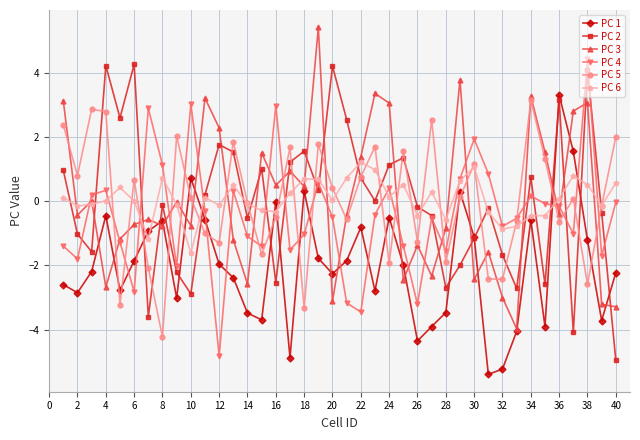

True or false: PC 2 has more than 0 points higher than both neighbors.

True